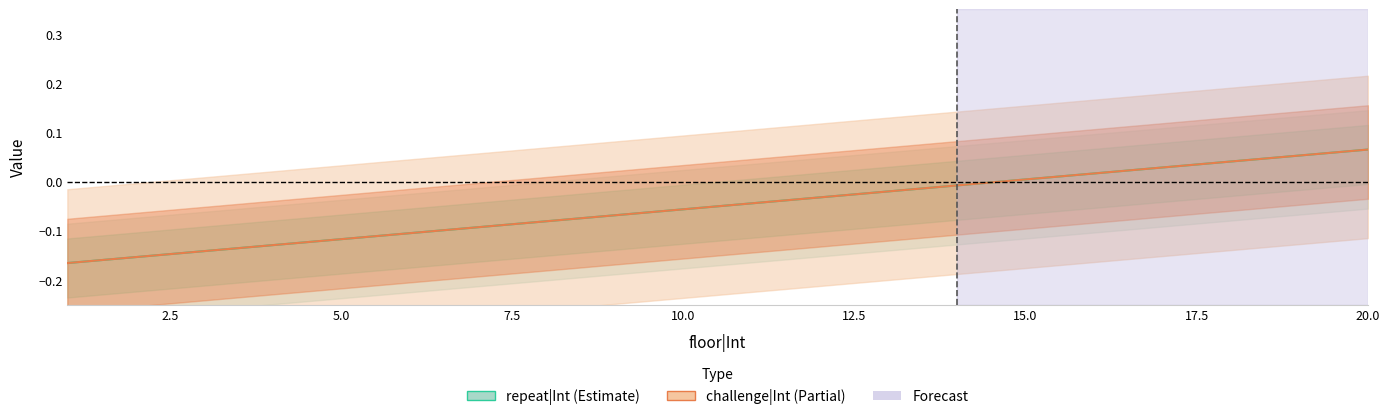

The value of repeat|Int at 7 is -0.1. True or false?

True